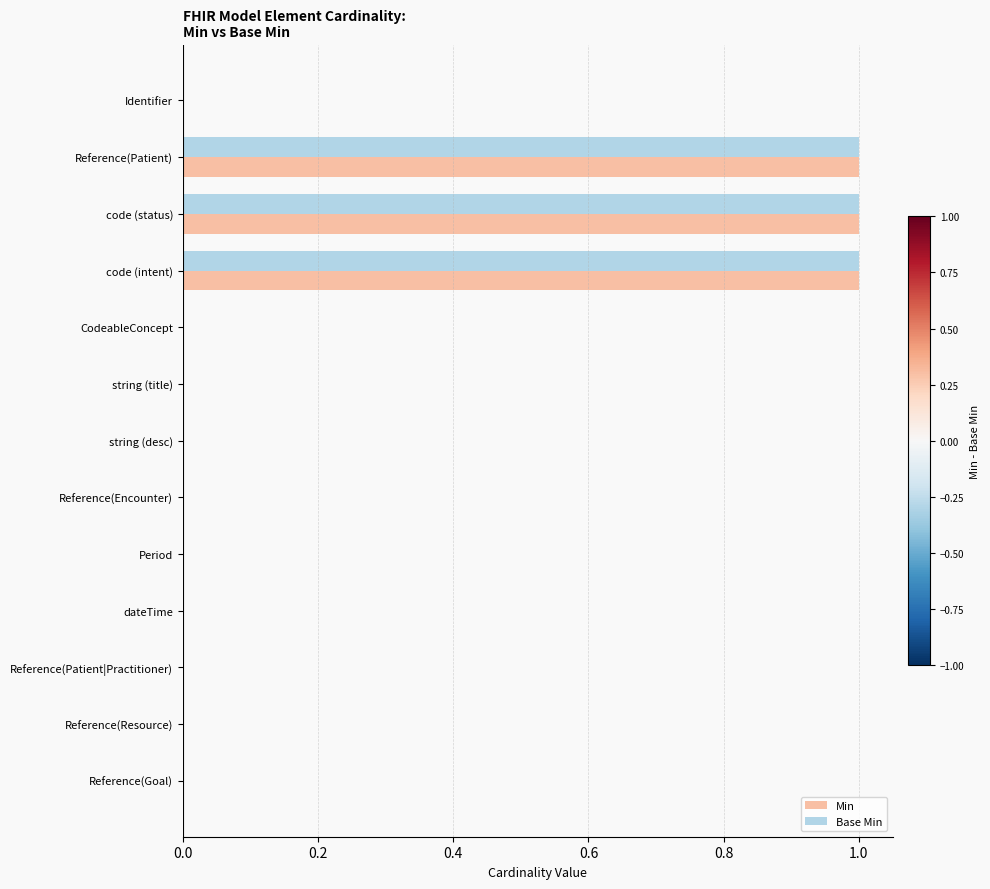

What is the greatest value displayed?

1